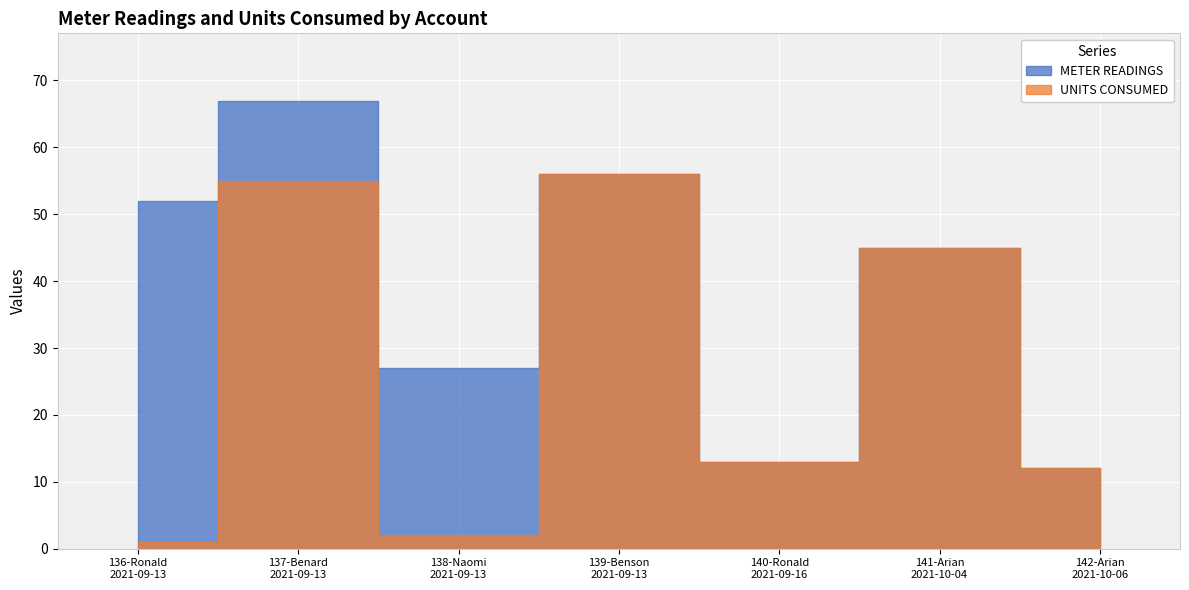

Which series has the largest total across all categories?

METER READINGS